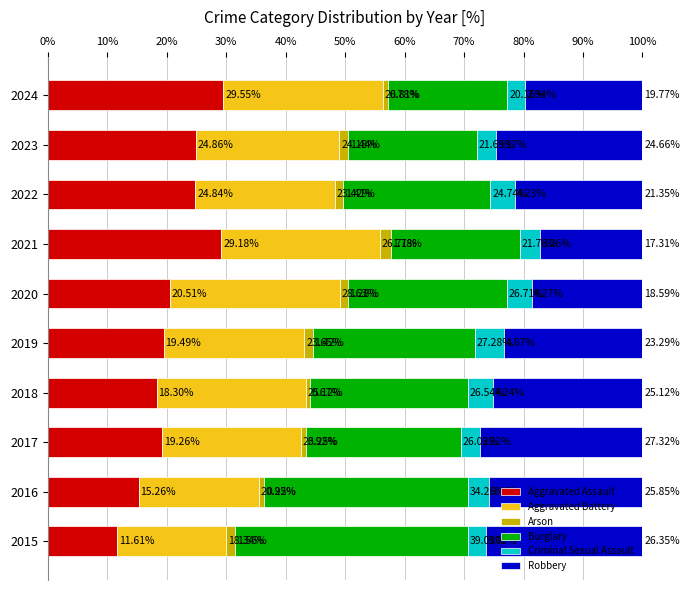

What is the total value across all series at 2019?

100.0